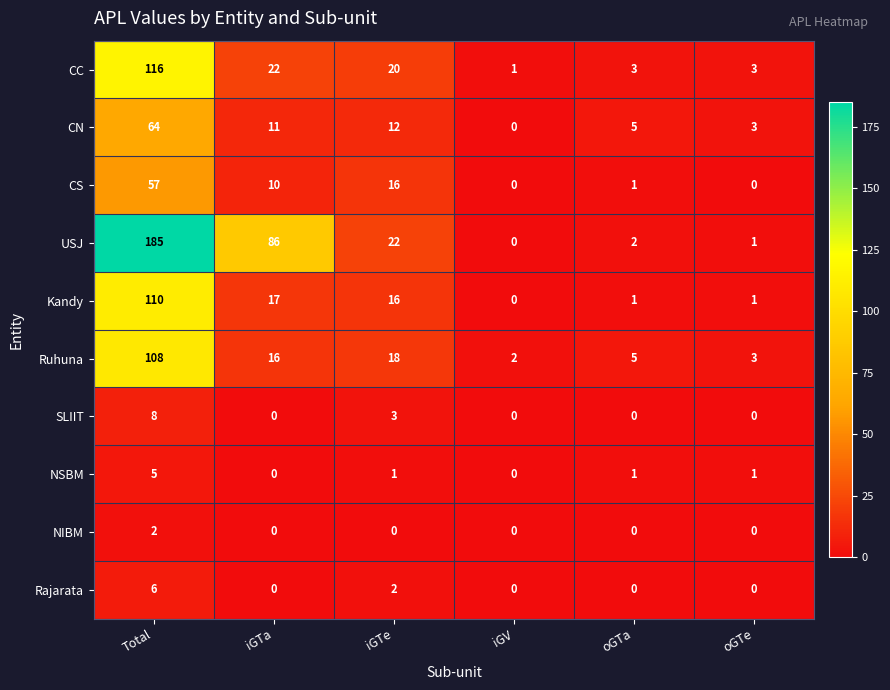

Where does the Kandy series first go above 16?

Total